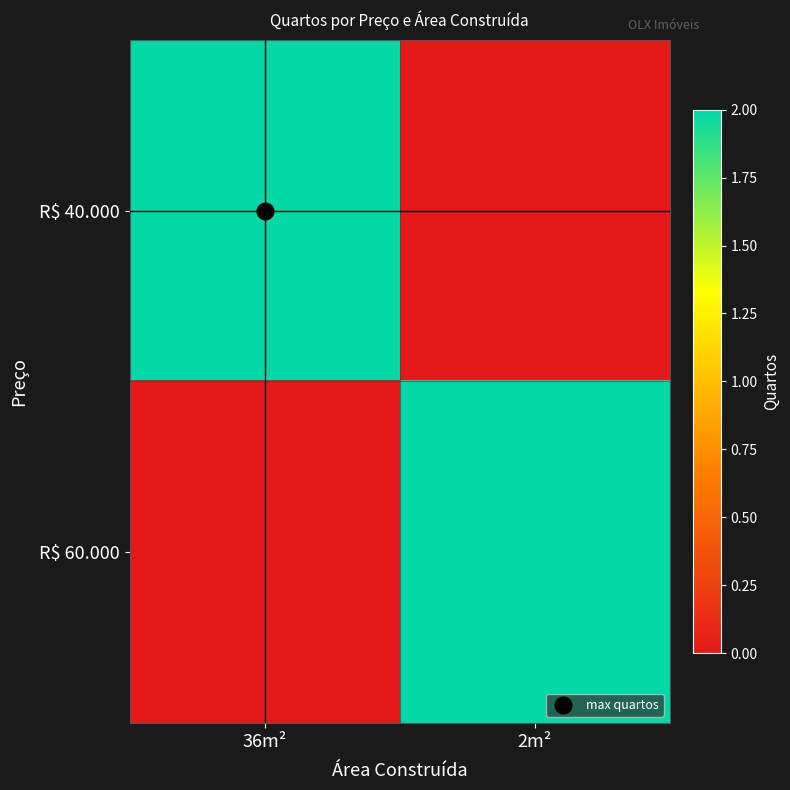

Reading left to right, list all the values displayed in this chart.

R$ 40.000: 36m²=2	2m²=0
R$ 60.000: 36m²=0	2m²=2